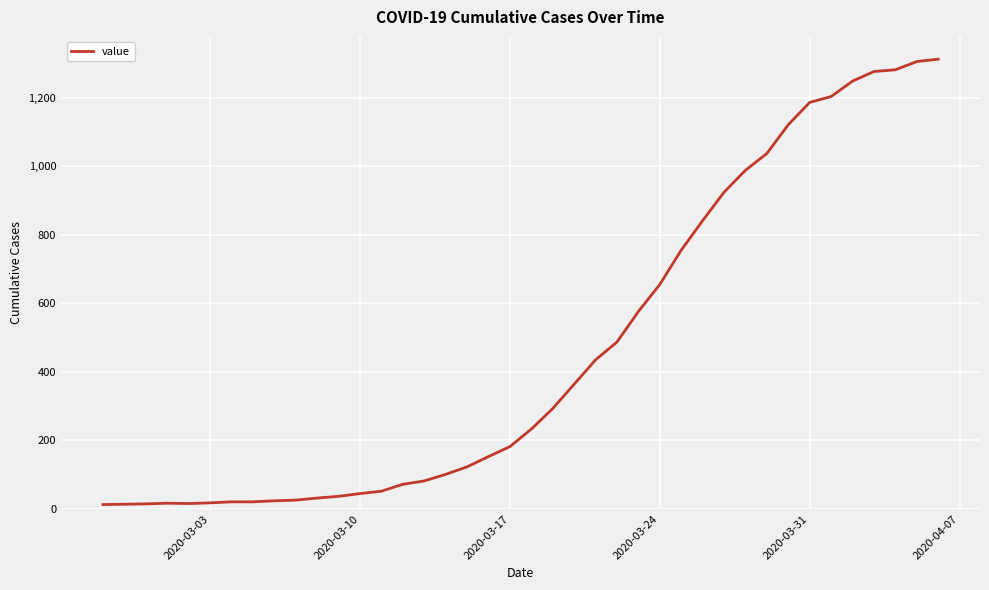

What is the maximum value shown in the chart?

1312